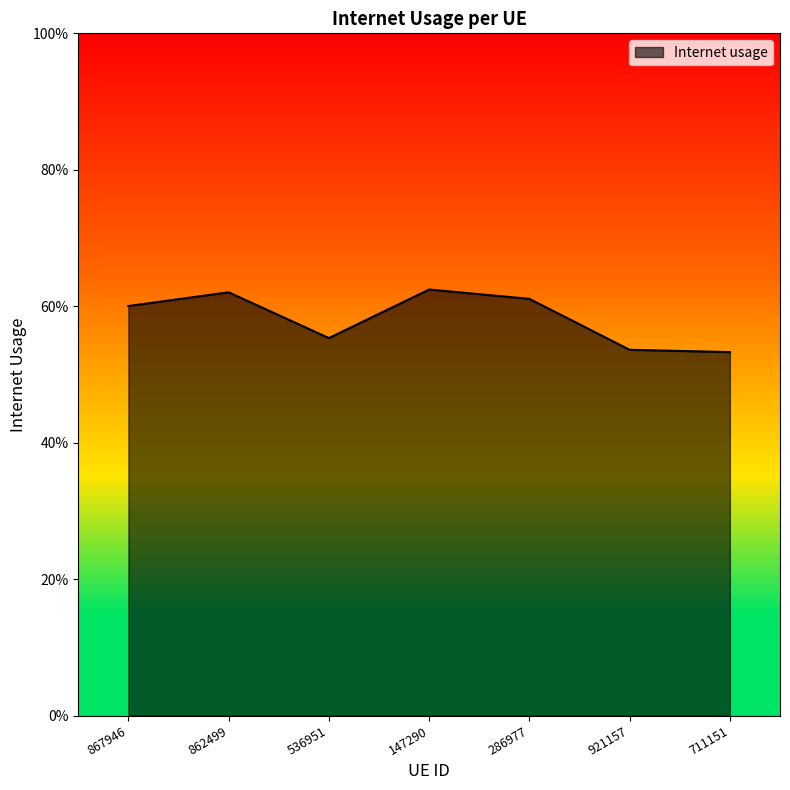

What is the greatest value displayed?

0.6